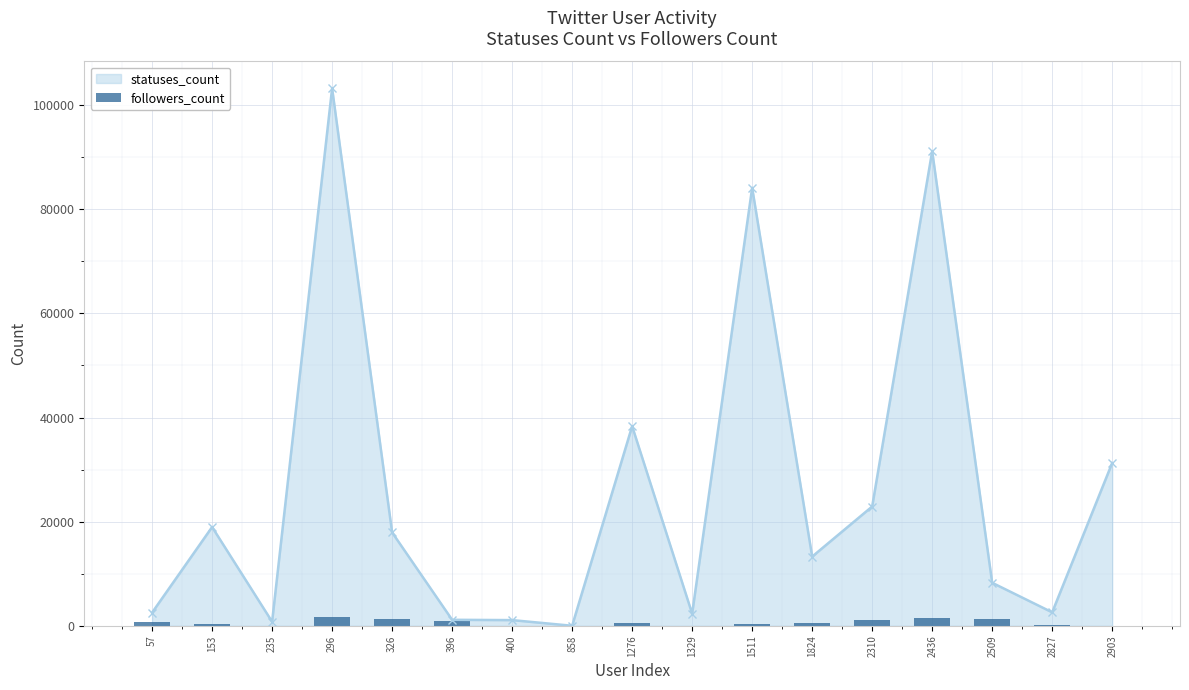

Read the value at 1824, to the nearest 10.

610